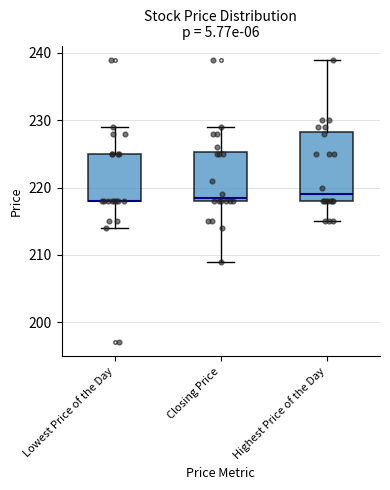

Reading left to right, read every box against the y-axis: the position of its median line, the range the box covers, and the ends of its whiskers. The values are not printed on the chart, so give them approximately, as read against the axis.

Lowest Price of the Day: median 218 (drawn on the box's lower edge), box 218 to 225, whiskers 214 to 229
Closing Price: median 219, box 218 to 225, whiskers 209 to 229
Highest Price of the Day: median 219, box 218 to 228, whiskers 215 to 239